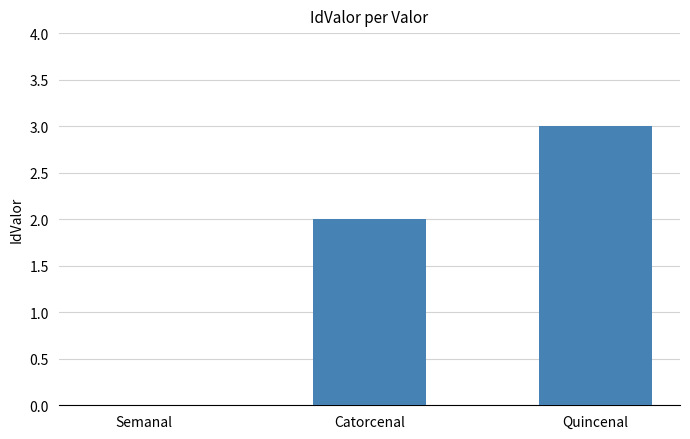

What value does the data have at Quincenal?

3